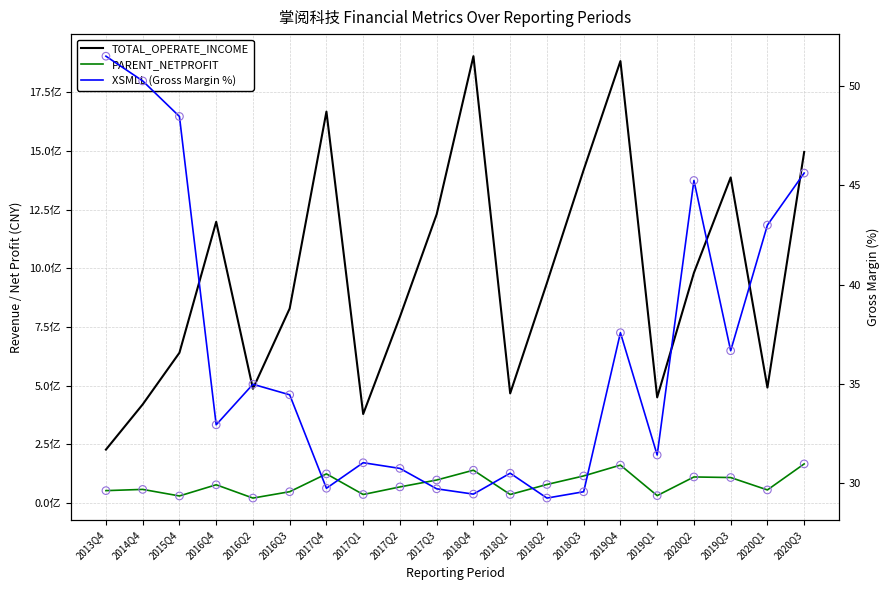

At how many categories does at least one series exceed 1609173352?

3